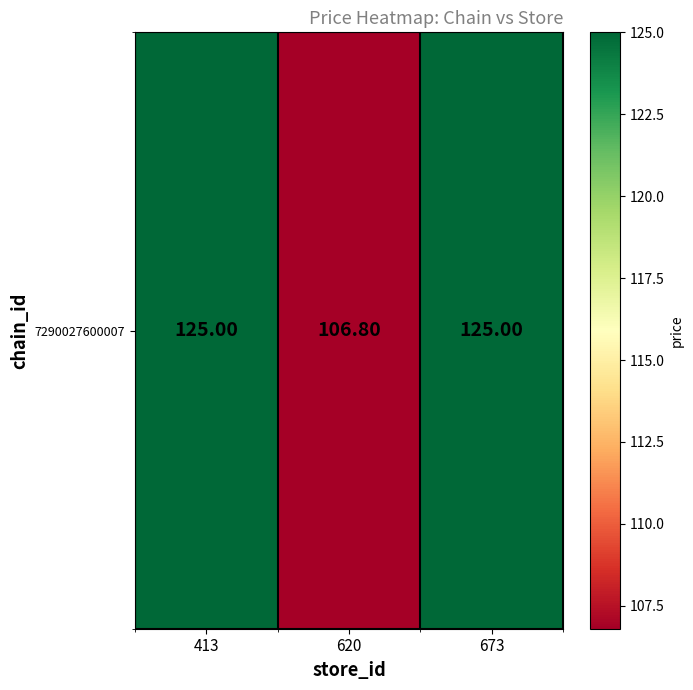

Where is the data nearest to the value 115?

620